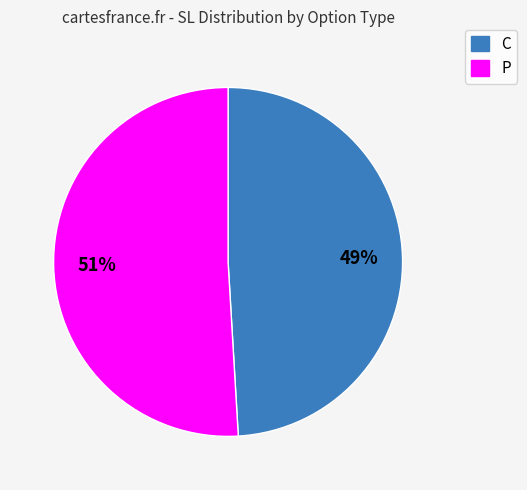

What percentage is the P slice, to the nearest percent?

51%